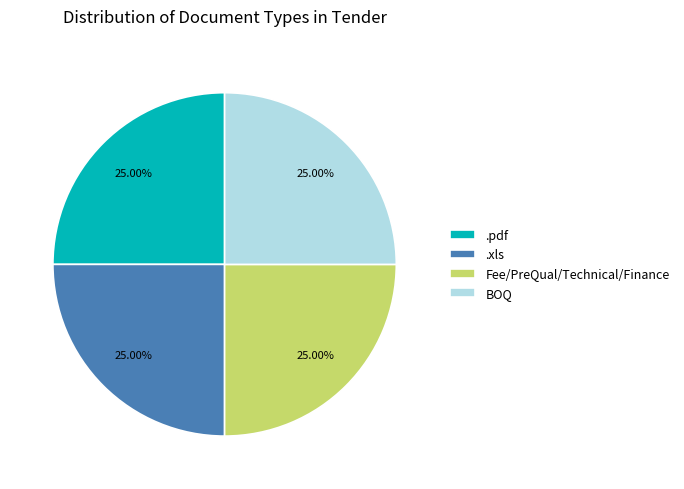

Approximately how many times larger is the value at Fee/PreQual/Technical/Finance compared to BOQ?

1.0